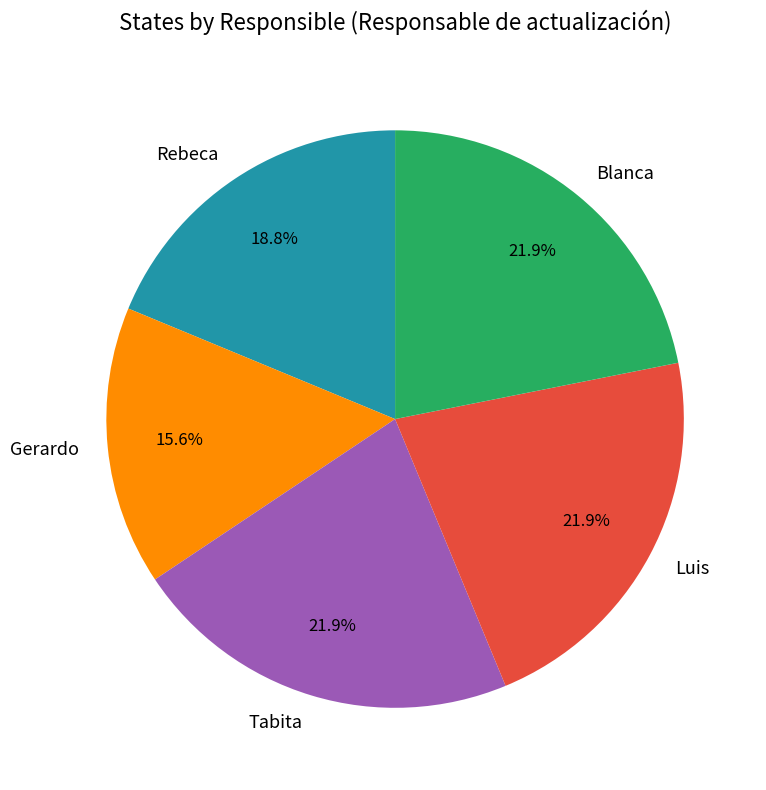

Which slice is the smallest?

Gerardo